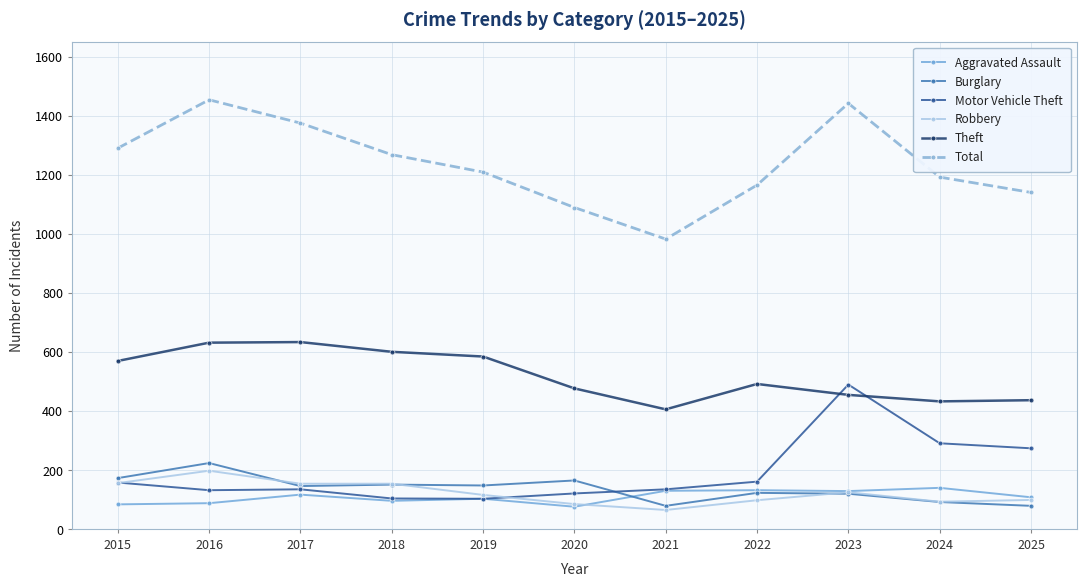

True or false: Theft has more than 0 points higher than both neighbors.

True